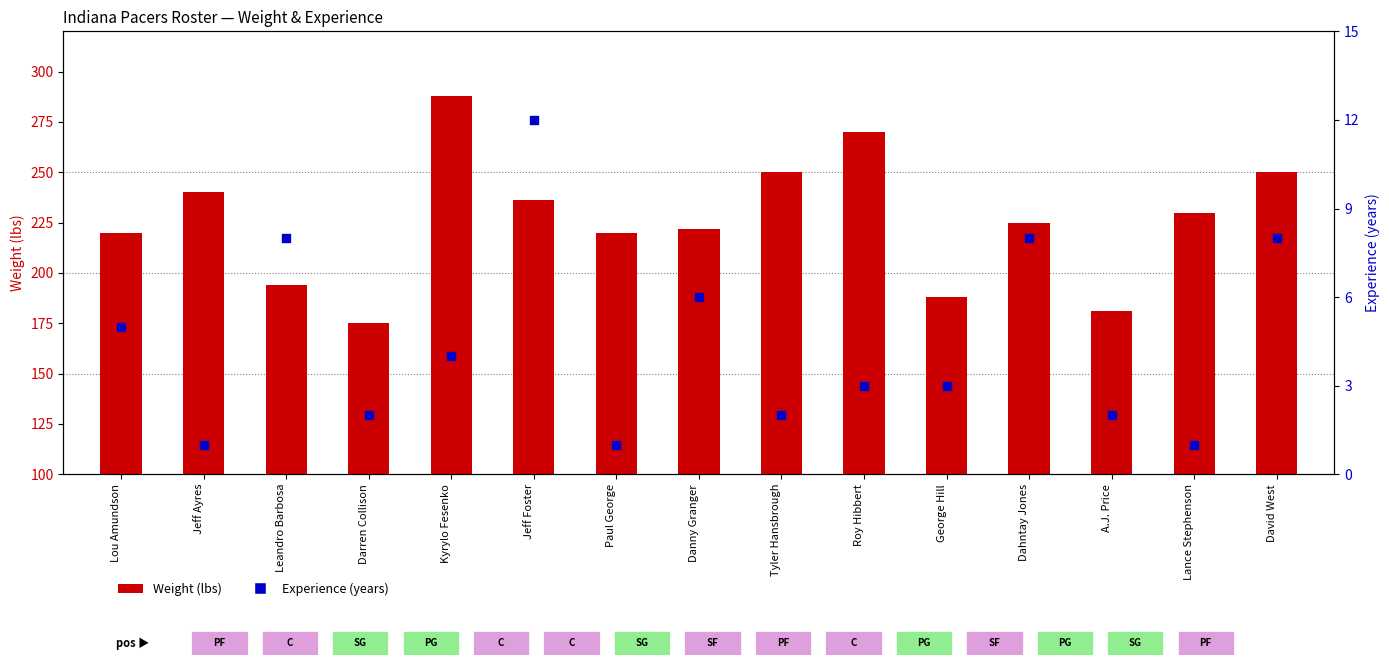

Is the value of Experience (years) at George Hill greater than the value of Weight (lbs) at Danny Granger?

No